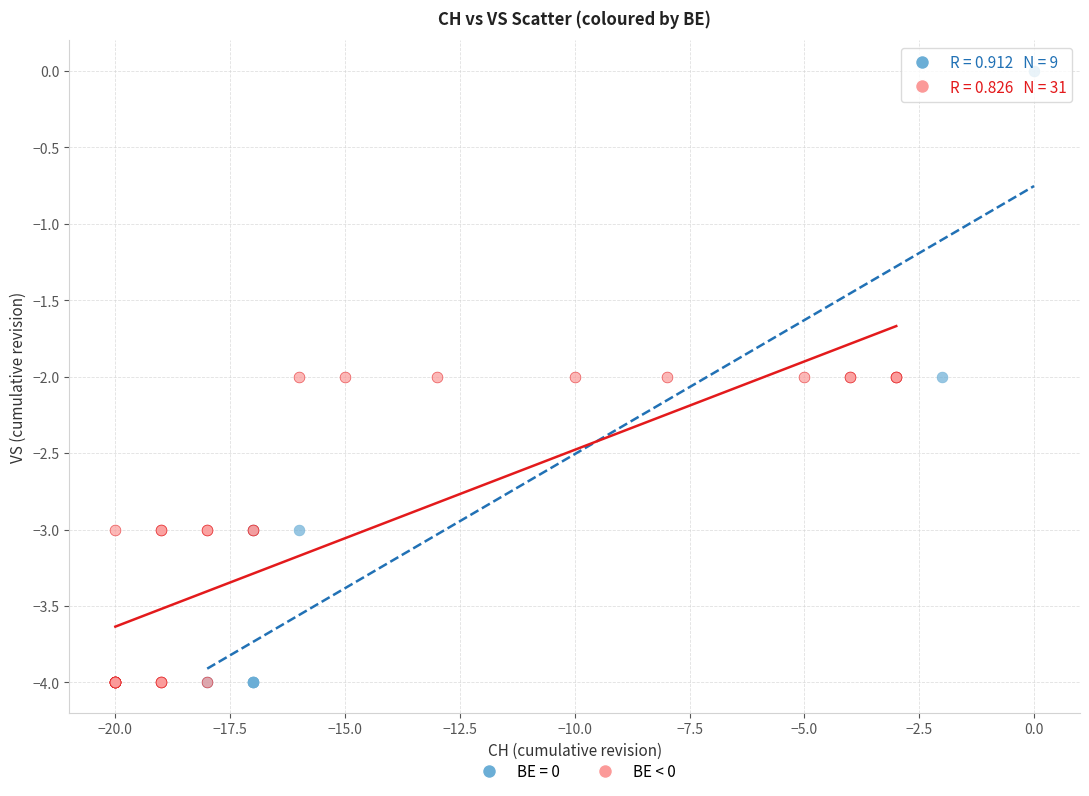

Which series has the largest Y range (max minus min)?

BE = 0